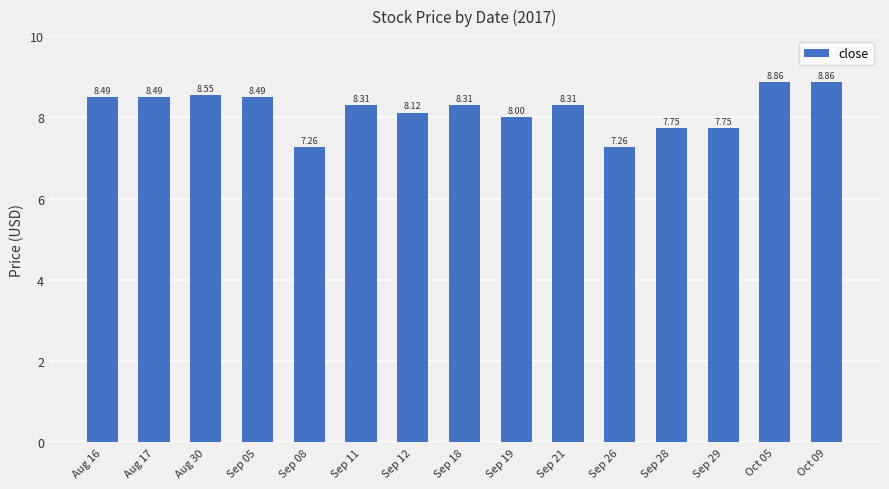

What is the ratio of the value at Sep 26 to the value at Aug 30?

0.8